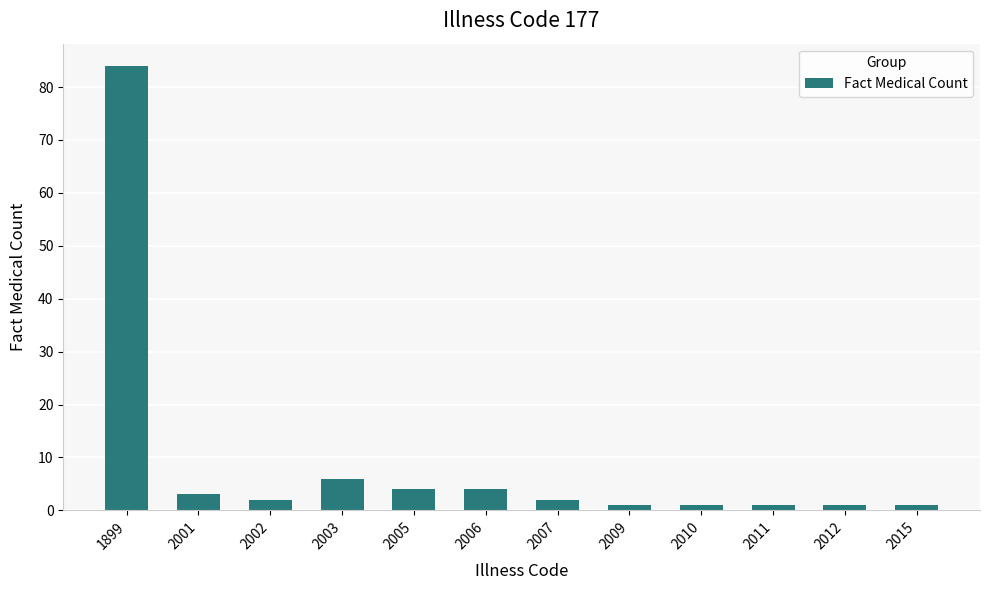

Reading left to right, list all the values displayed in this chart.

1899=84	2001=3	2002=2	2003=6	2005=4	2006=4	2007=2	2009=1	2010=1	2011=1	2012=1	2015=1